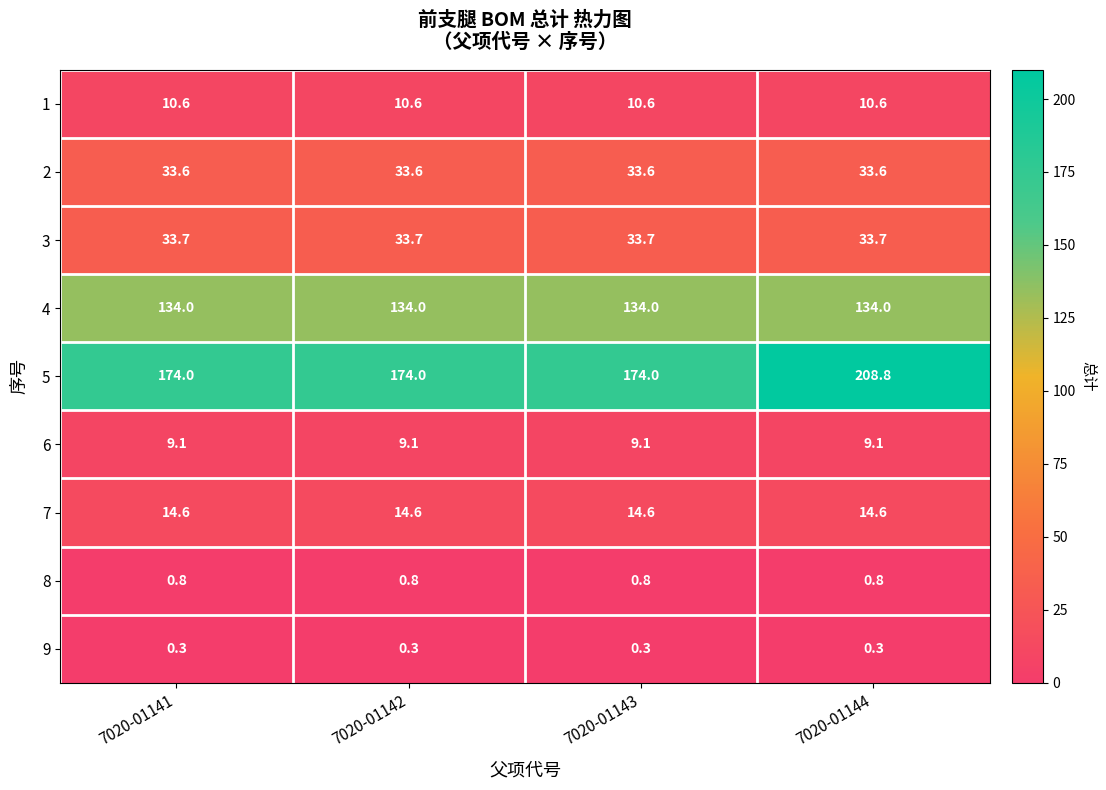

List the series in order of their peak value, lowest first.

9, 8, 6, 1, 7, 2, 3, 4, 5